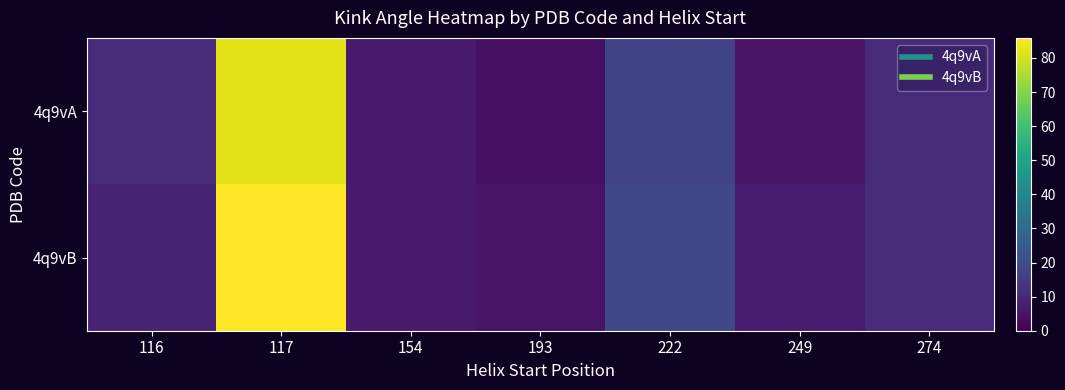

Rank the series by their maximum value, from lowest to highest.

4q9vA, 4q9vB